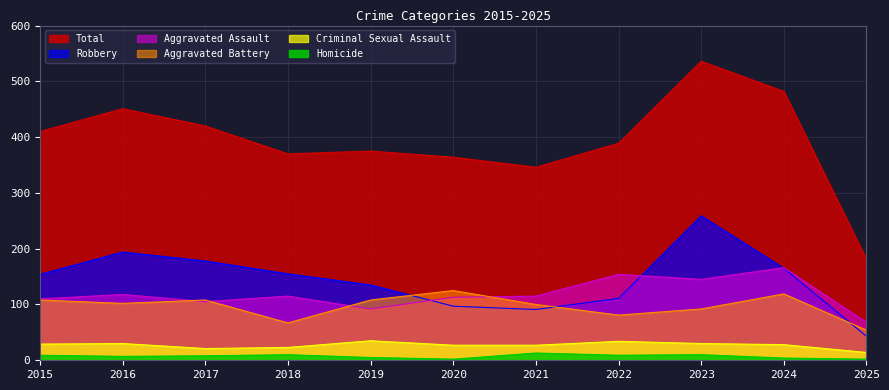

Which category has the highest value in the Total series?

2023